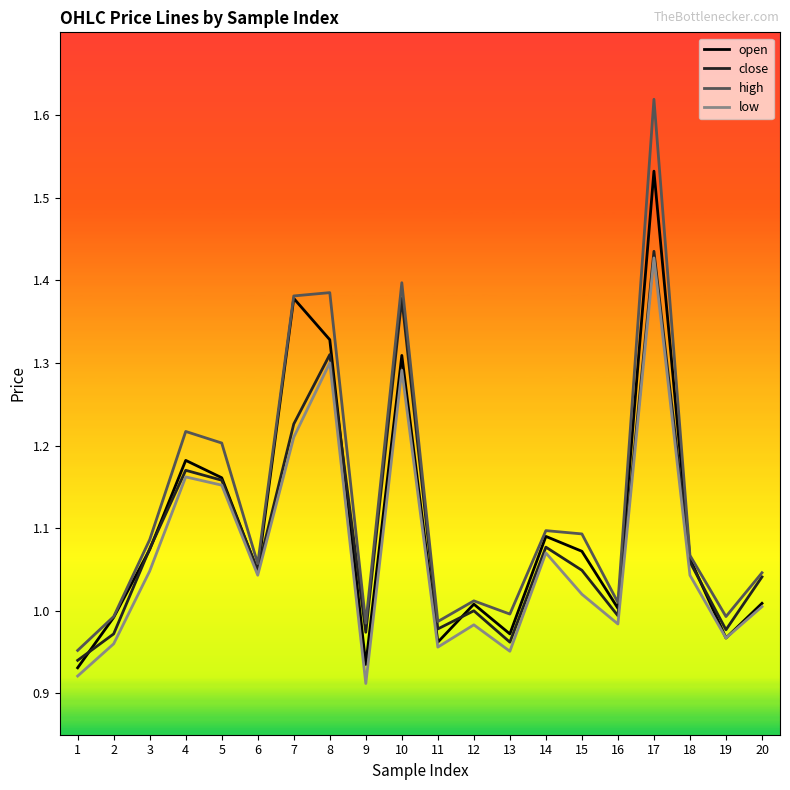

Which series has the widest spread of values?

high